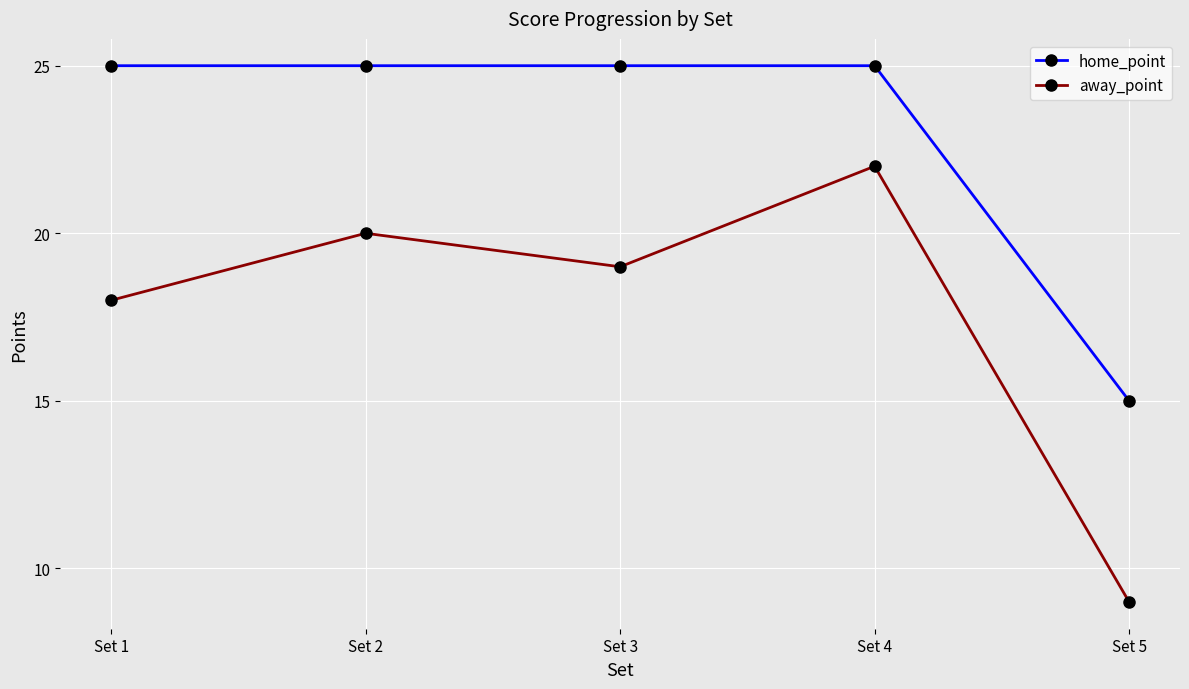

What is the minimum value shown in the chart?

9